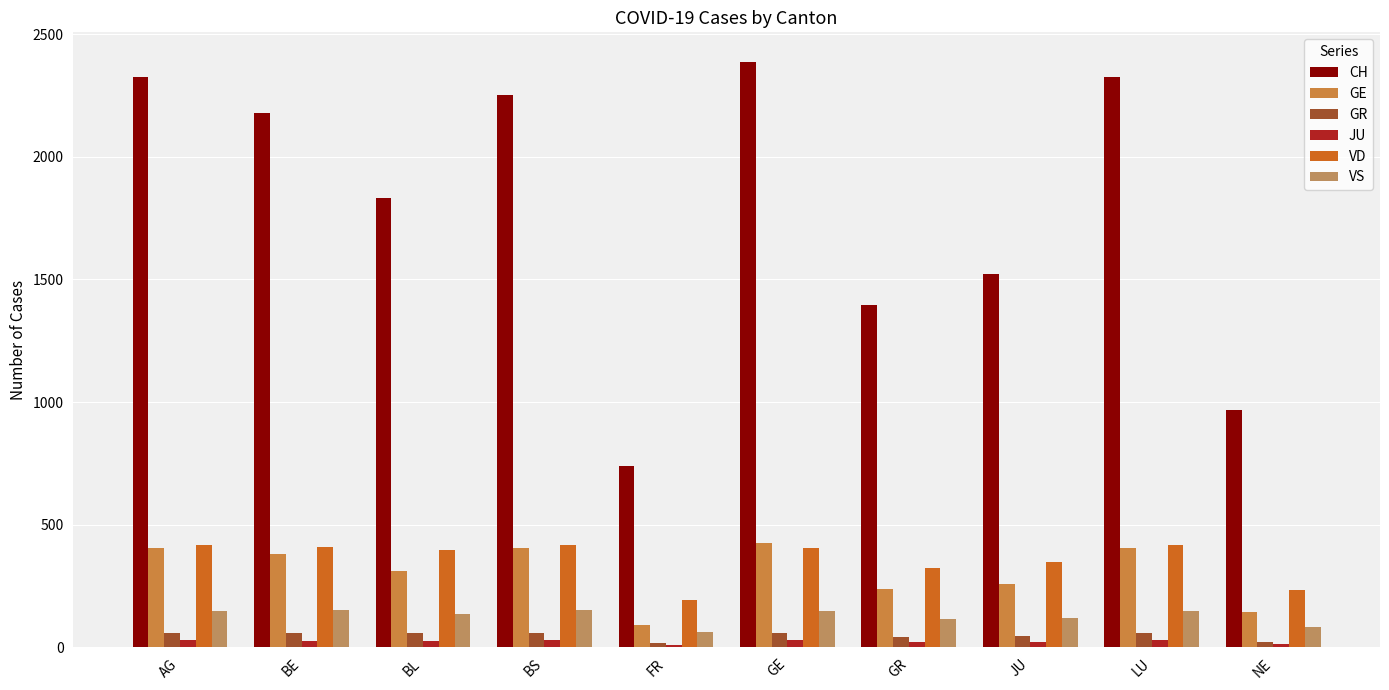

How many bars are there in each group?

6